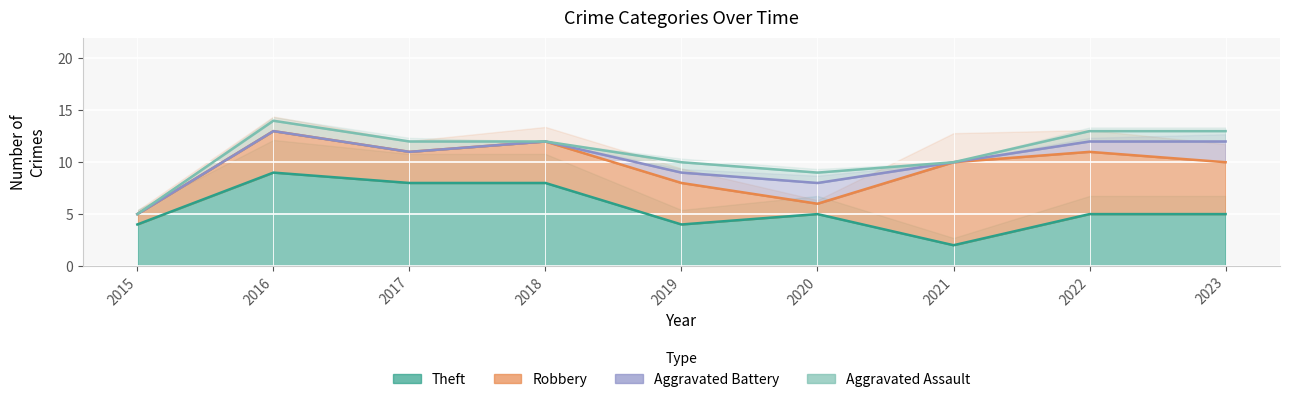

Which category has the lowest value across all series?

2015